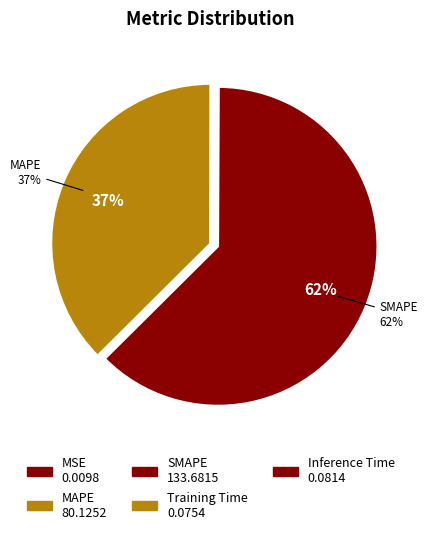

Count the number of slices in the pie.

5